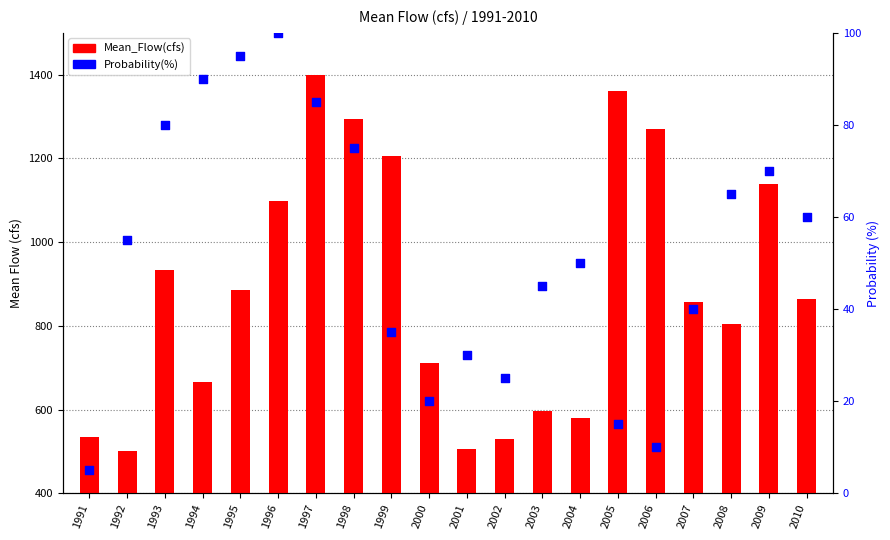

Is the value of Probability(%) at 2003 greater than the value of Mean_Flow(cfs) at 1998?

No